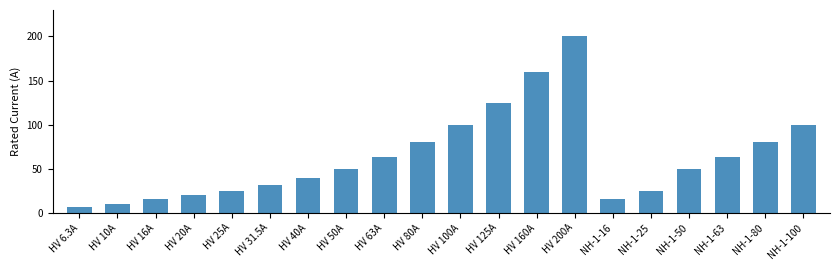

True or false: the data shows 100.0 at NH-1-100.

True